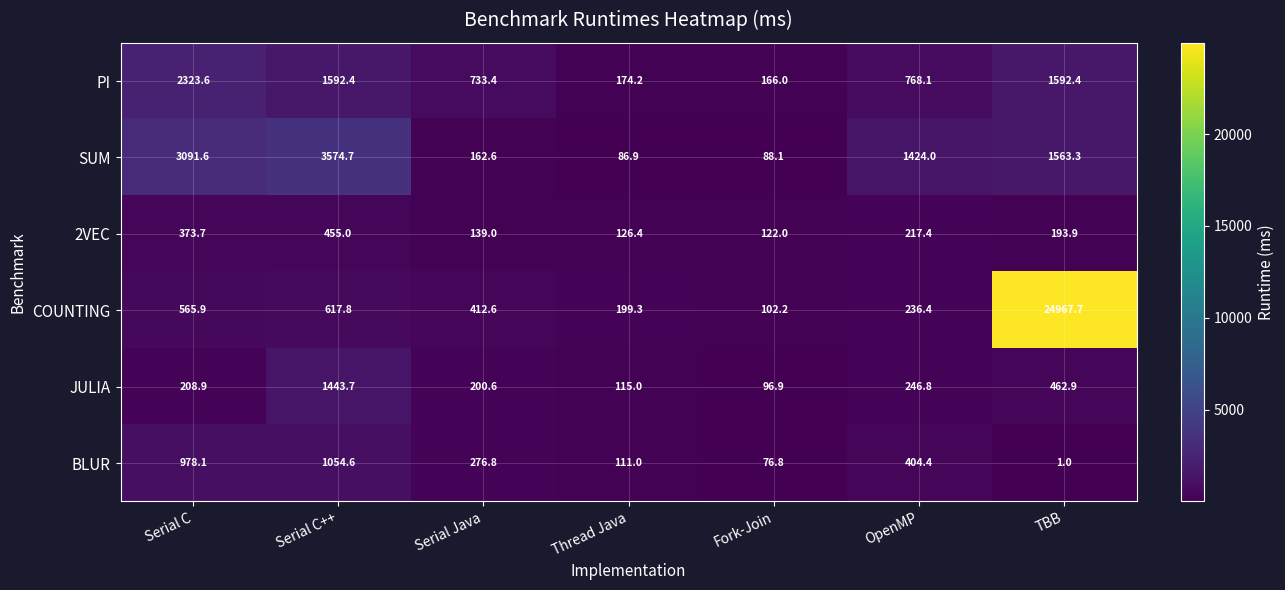

At which category does the chart reach its minimum across all series?

TBB